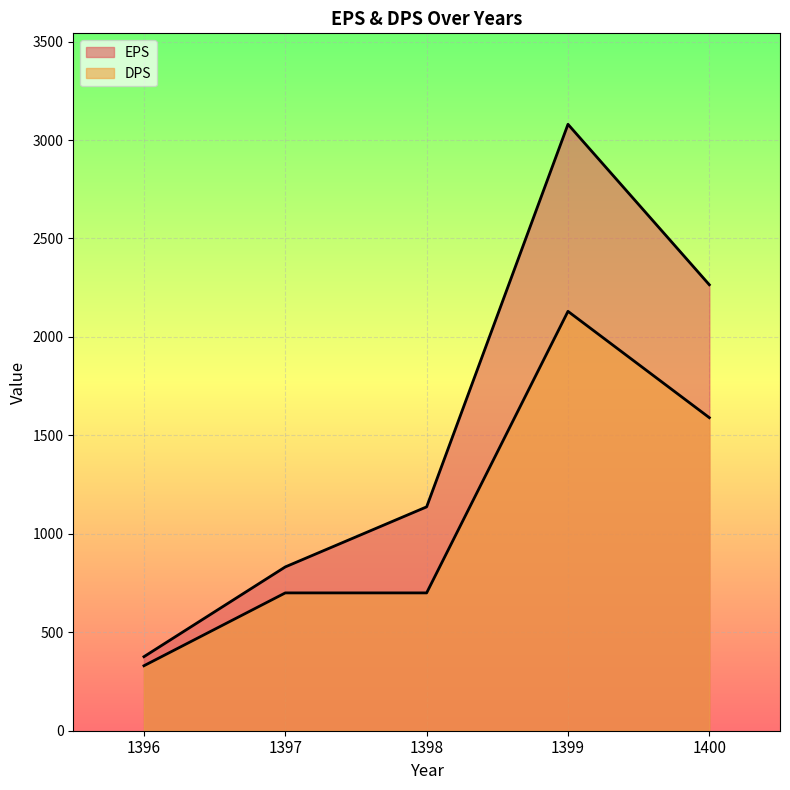

What is the difference between the highest and lowest values at 1400?

675